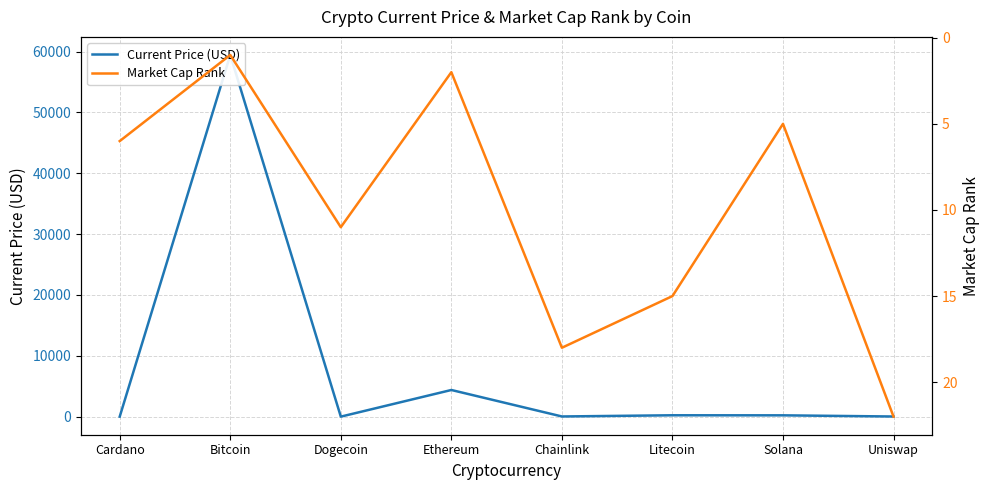

What are all the series names shown in the legend?

Current Price (USD), Market Cap Rank